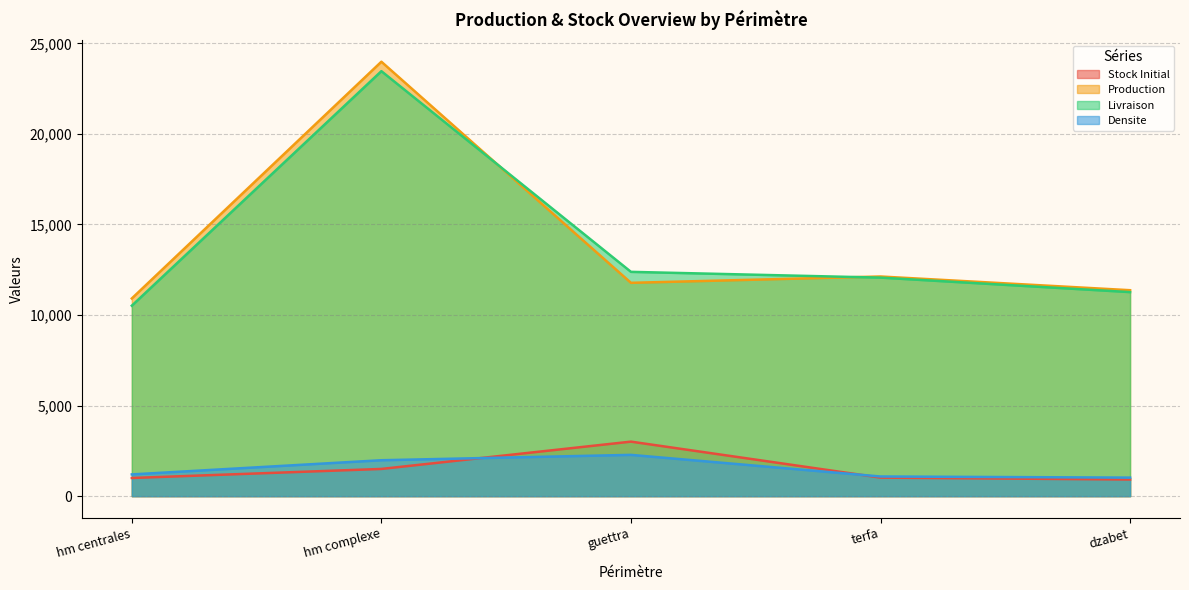

At which category is the sum across all series the highest?

hm complexe